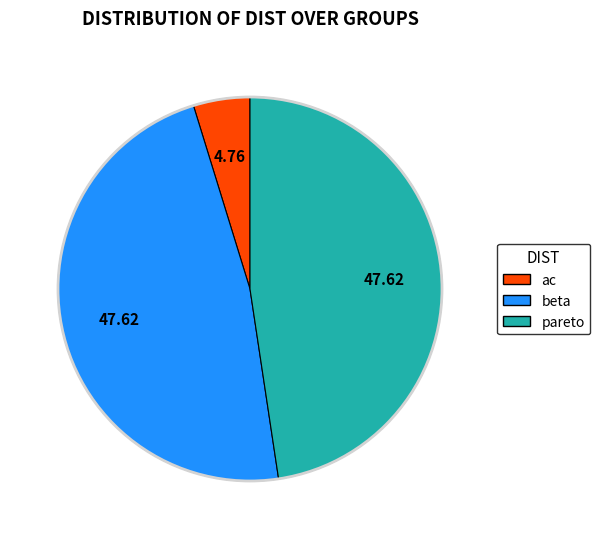

Is there any slice that represents more than half of the pie?

No